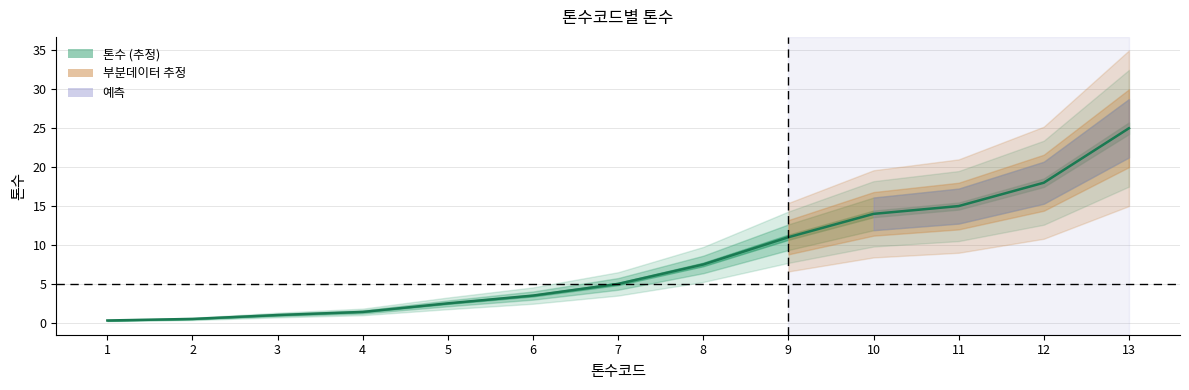

Which category has the lowest value across all series?

1